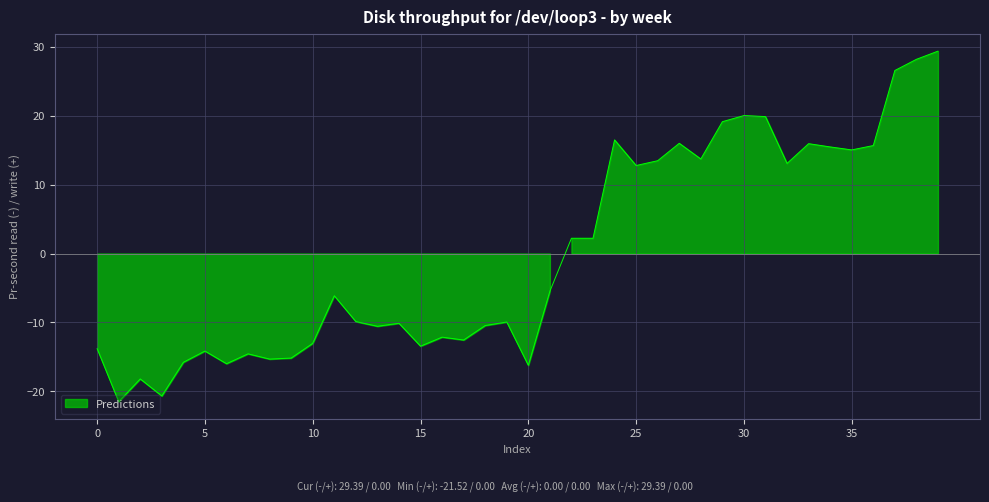

Which label corresponds to the smallest value in the chart?

1